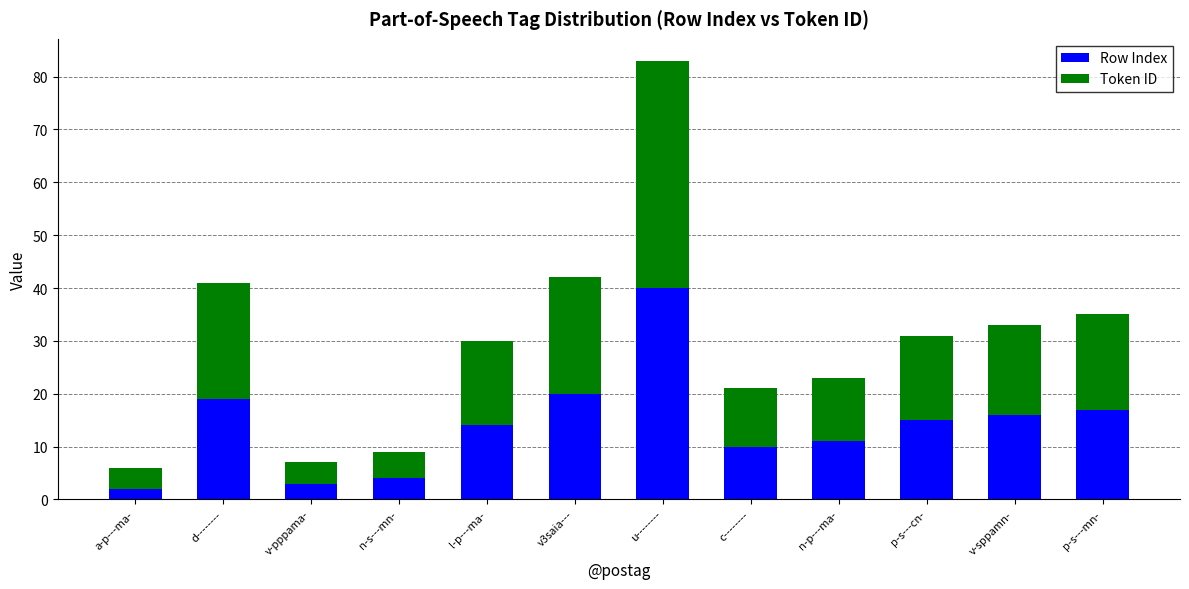

Reading left to right, transcribe the values for Row Index.

a-p---ma-=2	d--------=19	v-pppama-=3	n-s---mn-=4	l-p---ma-=14	v3saia---=20	u--------=40	c--------=10	n-p---ma-=11	p-s---cn-=15	v-sppamn-=16	p-s---mn-=17